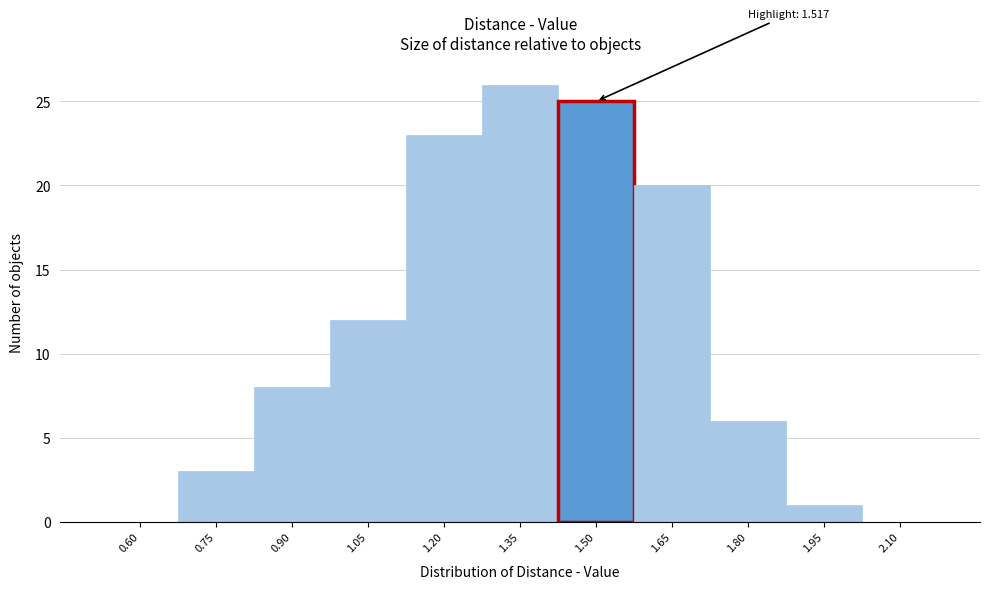

Reading right to left, extract all data points from this chart.

2.10=0	1.95=1	1.80=6	1.65=20	1.50=25	1.35=26	1.20=23	1.05=12	0.90=8	0.75=3	0.60=0